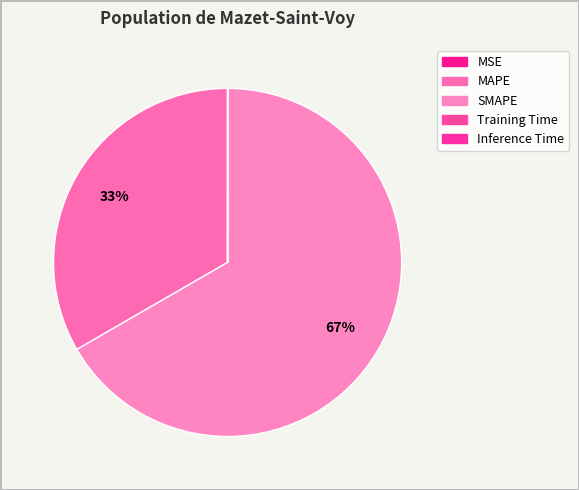

To the nearest percent, what is the combined percentage of Inference Time and SMAPE?

67%